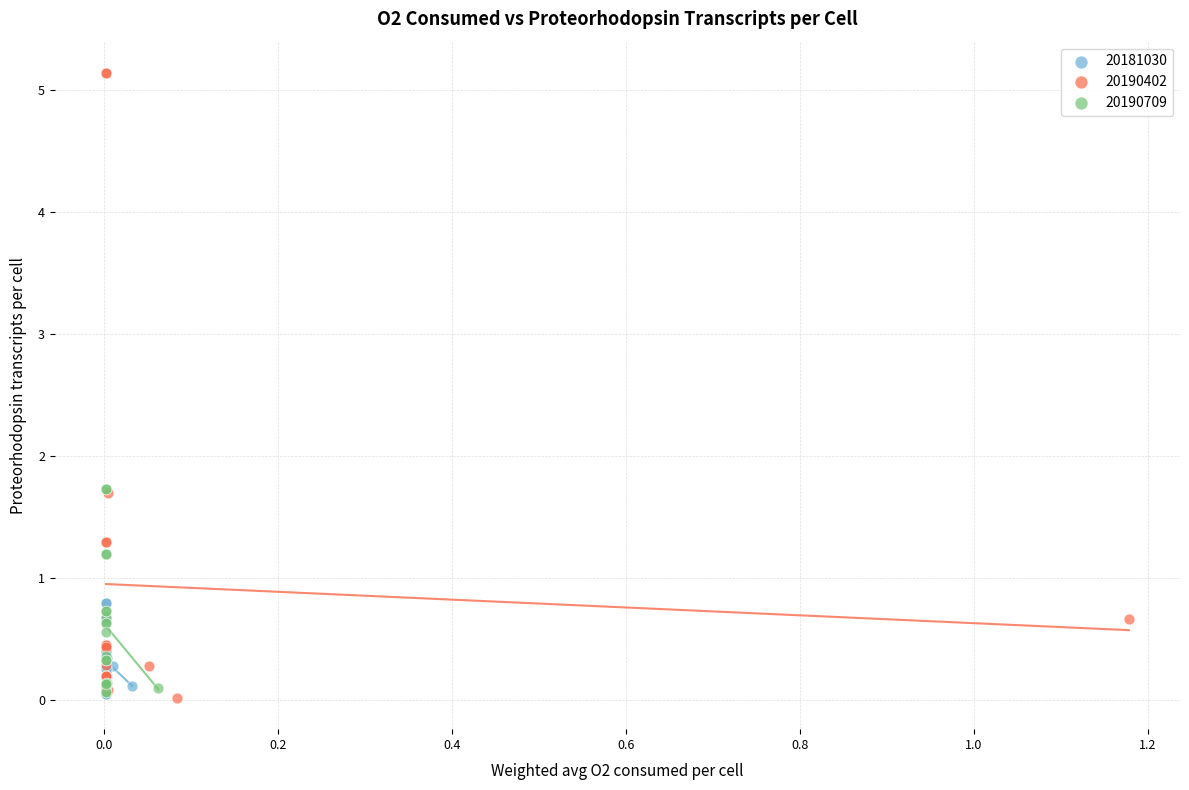

Which series has the widest spread of Y values?

20190402